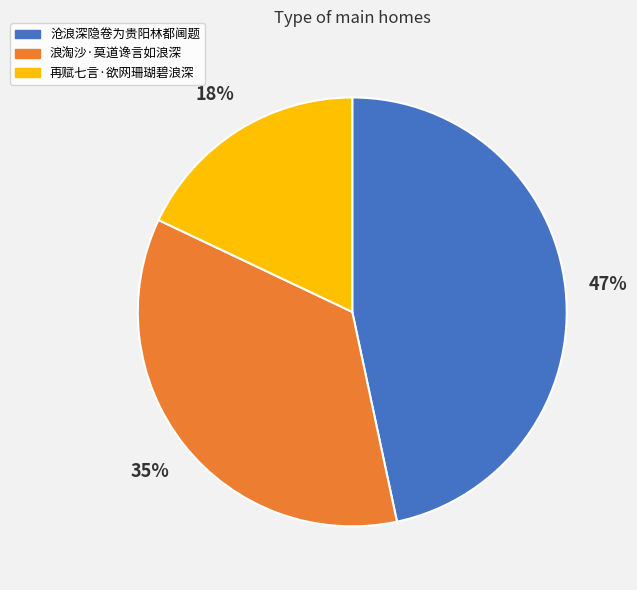

Between 沧浪深隐卷为贵阳林都阃题 and 再赋七言·欲网珊瑚碧浪深, which is larger?

沧浪深隐卷为贵阳林都阃题